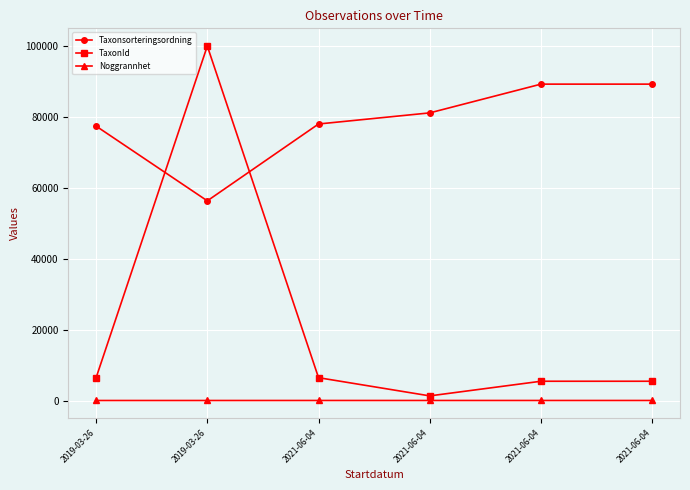

Reading left to right, transcribe all the data shown in this chart.

Taxonsorteringsordning: 77506	56395	78098	81236	89356	89356
TaxonId: 6425	100109	6453	1312	5447	5447
Noggrannhet: 10	10	15	15	15	15